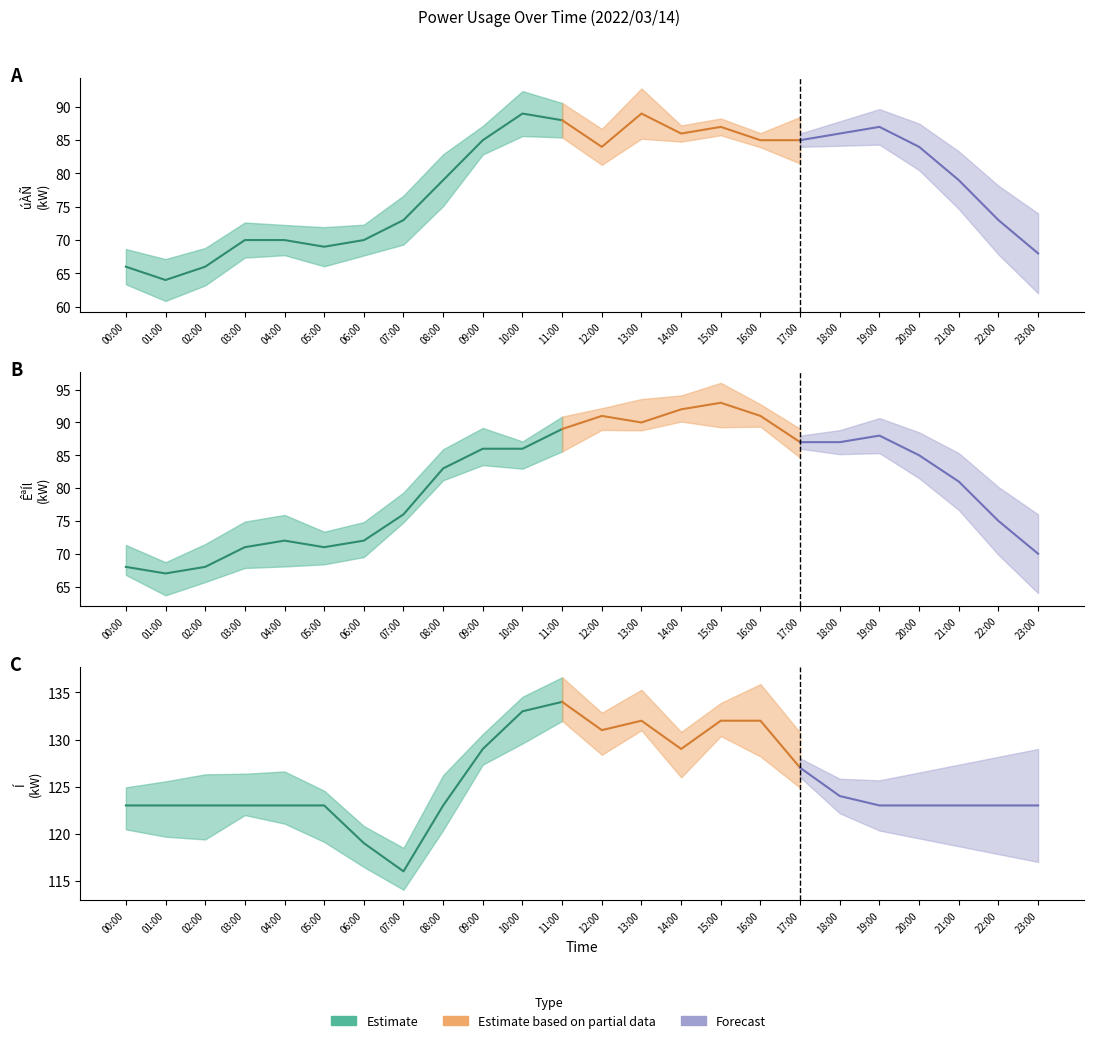

Reading left to right, transcribe all the data shown in this chart.

úÀÑ(kW): 00:00=66	01:00=64	02:00=66	03:00=70	04:00=70	05:00=69	06:00=70	07:00=73	08:00=79	09:00=85	10:00=89	11:00=88	12:00=84	13:00=89	14:00=86	15:00=87	16:00=85	17:00=85	18:00=86	19:00=87	20:00=84	21:00=79	22:00=73	23:00=68
ÊªÍl(kW): 00:00=68	01:00=67	02:00=68	03:00=71	04:00=72	05:00=71	06:00=72	07:00=76	08:00=83	09:00=86	10:00=86	11:00=89	12:00=91	13:00=90	14:00=92	15:00=93	16:00=91	17:00=87	18:00=87	19:00=88	20:00=85	21:00=81	22:00=75	23:00=70
Í(kW): 00:00=123	01:00=123	02:00=123	03:00=123	04:00=123	05:00=123	06:00=119	07:00=116	08:00=123	09:00=129	10:00=133	11:00=134	12:00=131	13:00=132	14:00=129	15:00=132	16:00=132	17:00=127	18:00=124	19:00=123	20:00=123	21:00=123	22:00=123	23:00=123